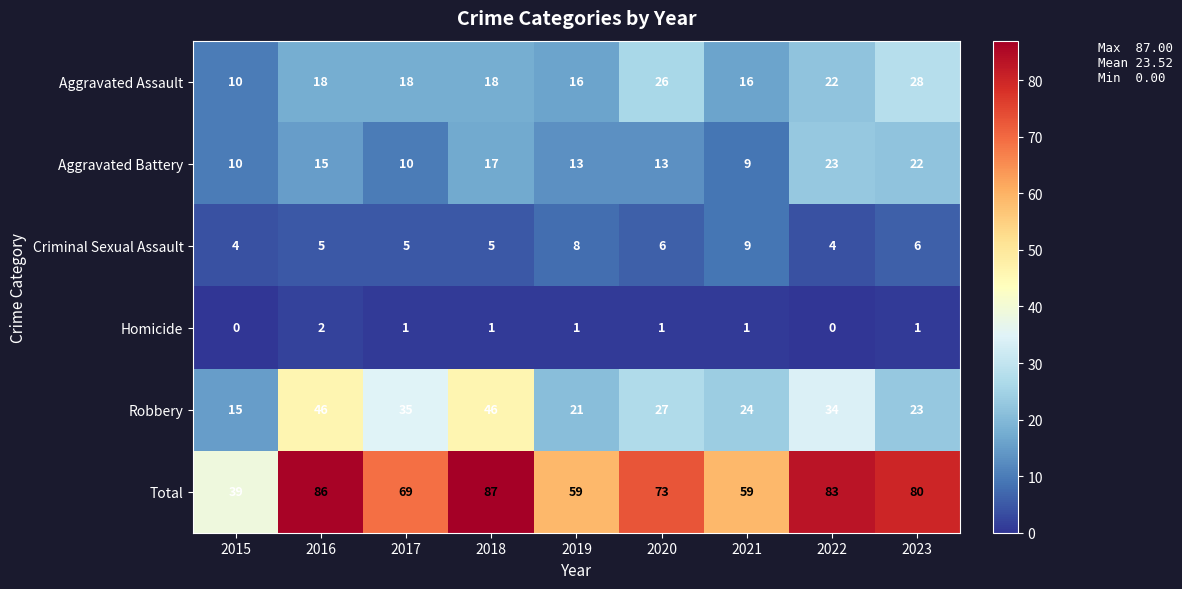

At 2017, list the series in order from smallest to largest.

Homicide, Criminal Sexual Assault, Aggravated Battery, Aggravated Assault, Robbery, Total